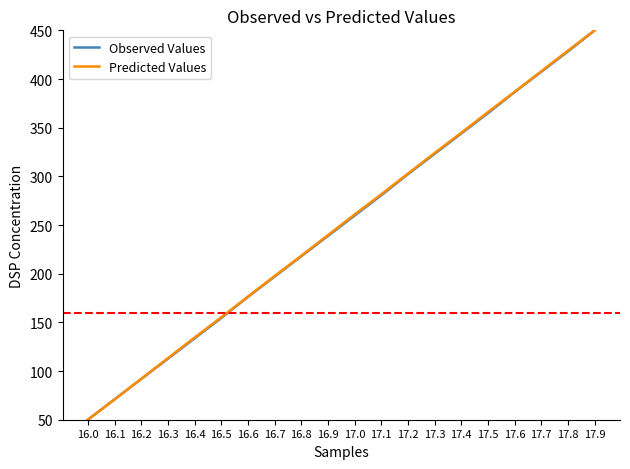

Which category has the lowest value in the Observed Values series?

16.0